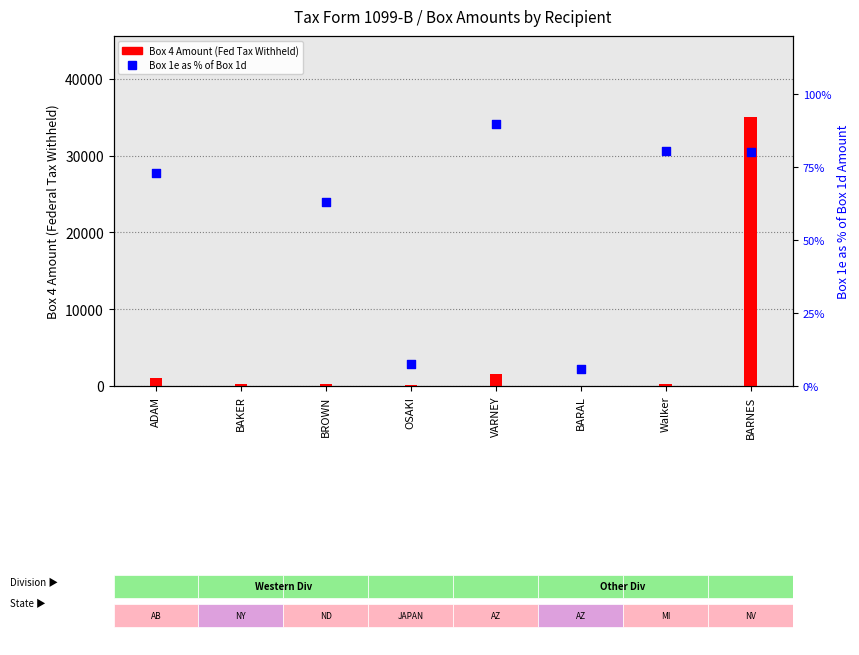

What are all the series names shown in the legend?

Box 4 Amount (Fed Tax Withheld), Box 1e as % of Box 1d